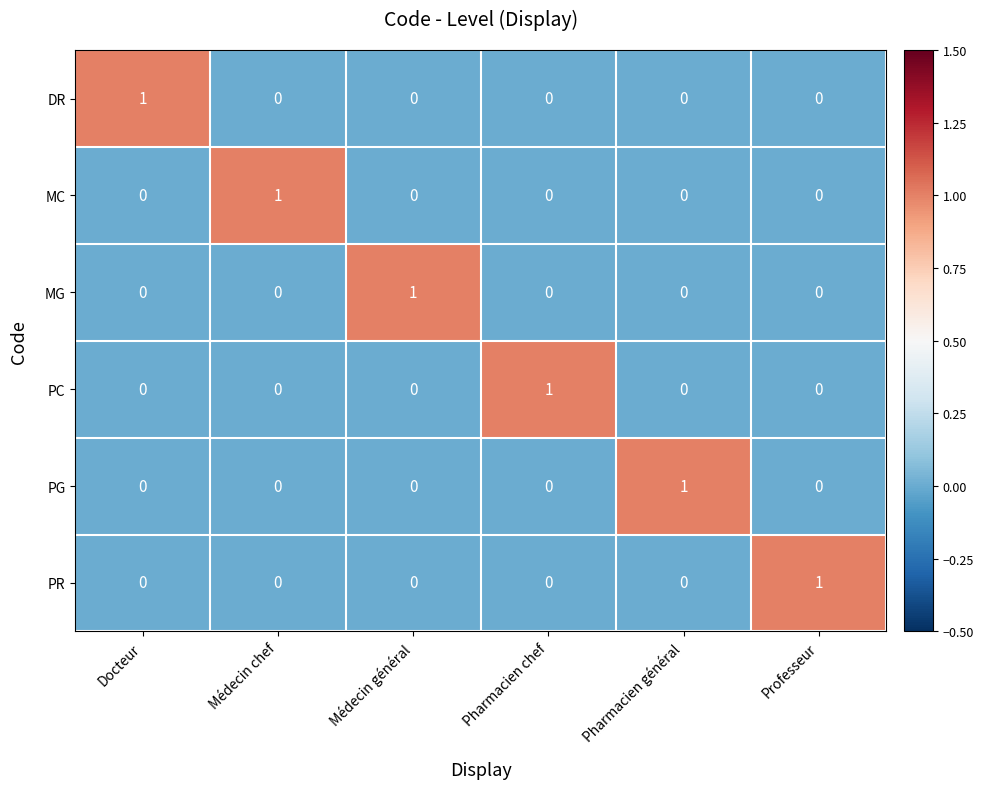

What is the total value across all series at Professeur?

1